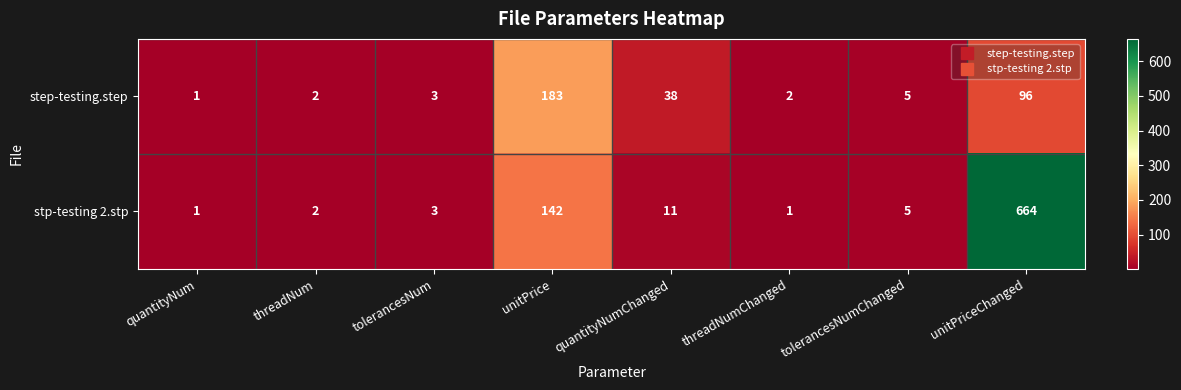

What is the total value across all series at threadNum?

4